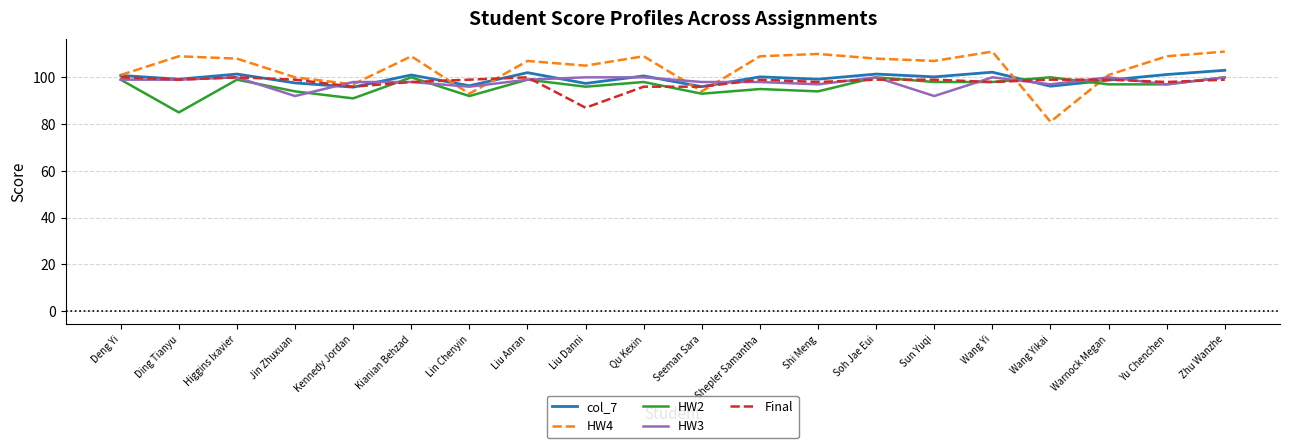

Which series has the largest range (max minus min)?

HW4